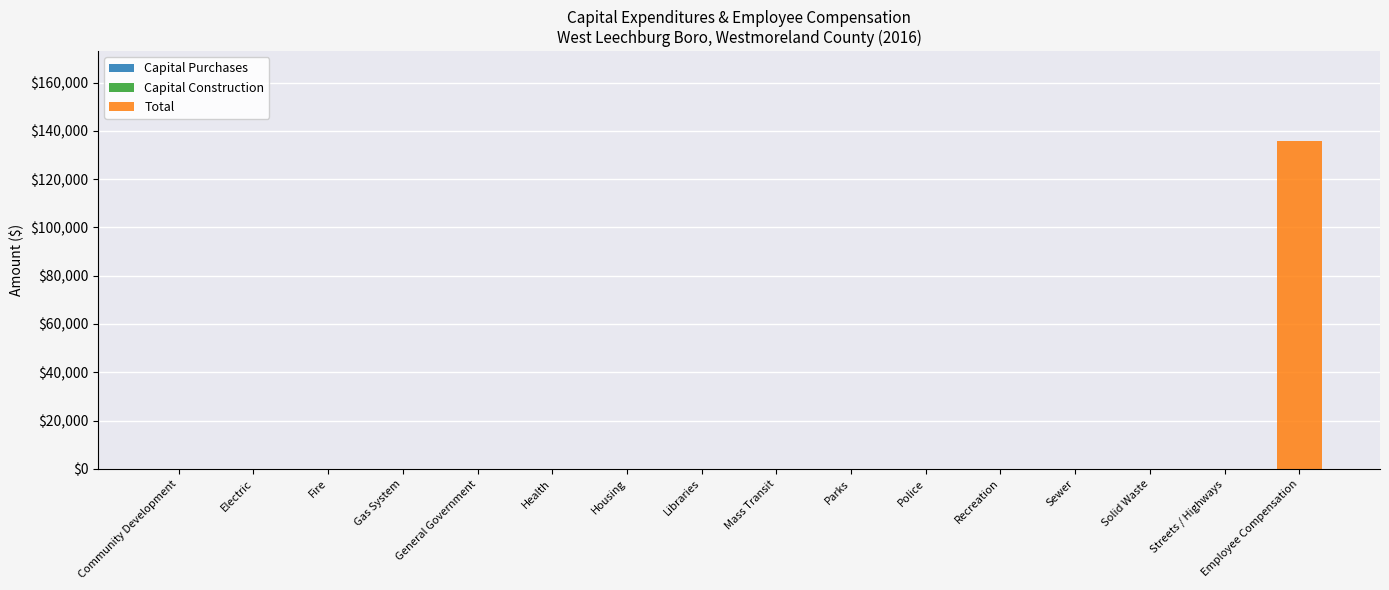

At which category does the chart reach its peak across all series?

Employee Compensation